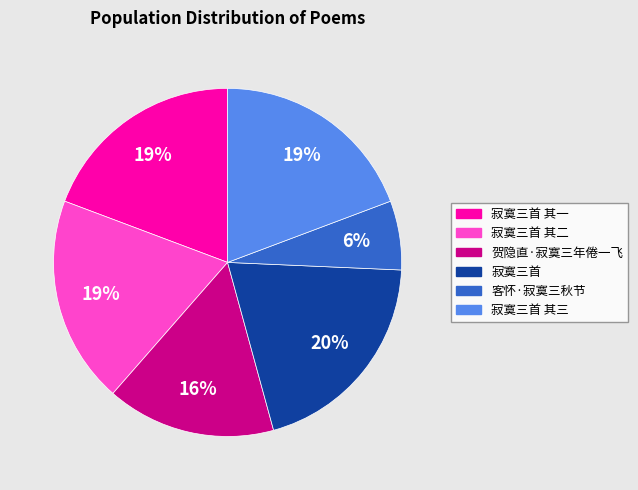

Do 寂寞三首 其三 and 贺隐直·寂寞三年倦一飞 together represent more than half of the pie?

No